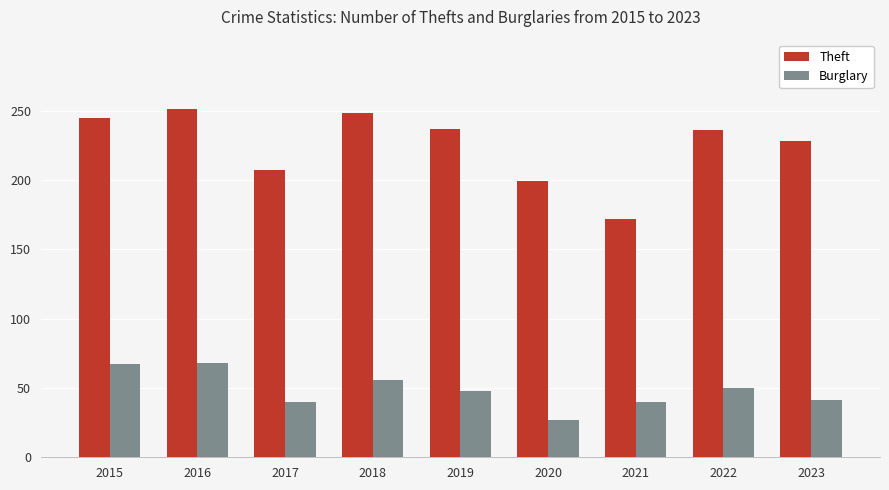

What is the difference between the second highest and second lowest values in the Theft series?

49